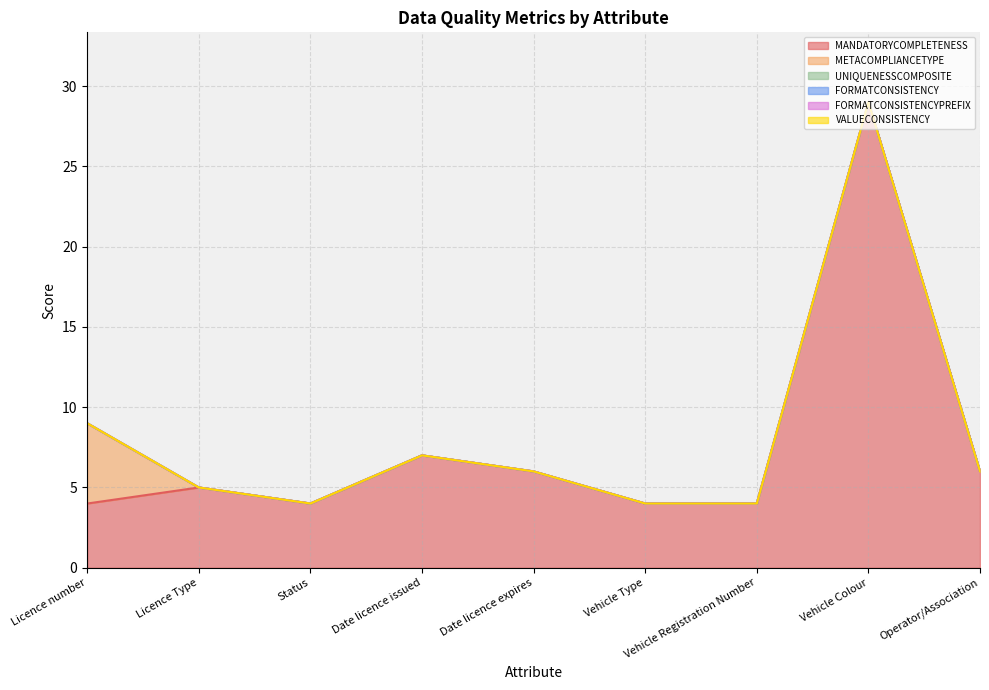

How many interior local peaks does the MANDATORYCOMPLETENESS series have?

3